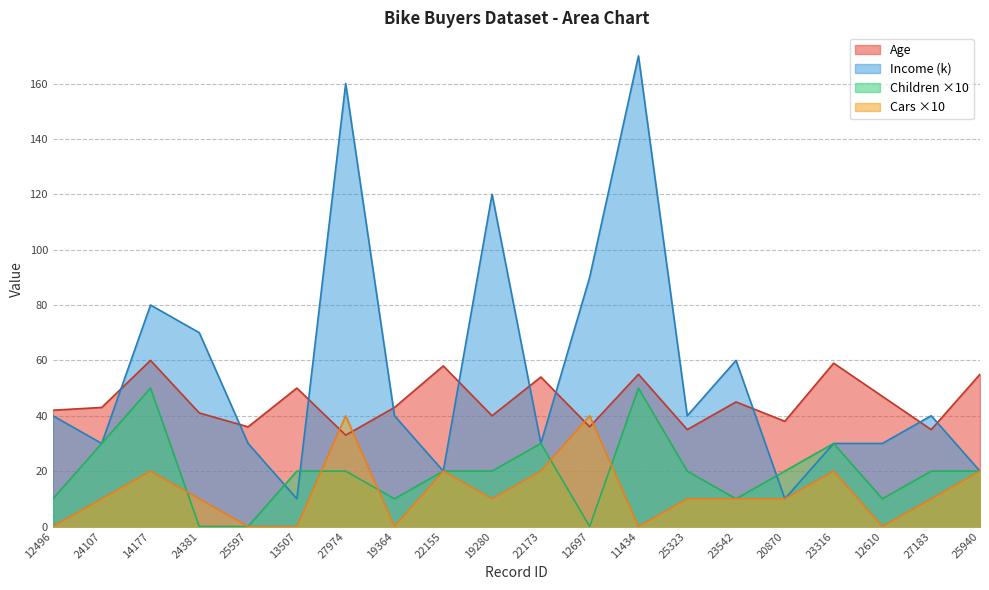

At which category is the sum across all series the highest?

11434